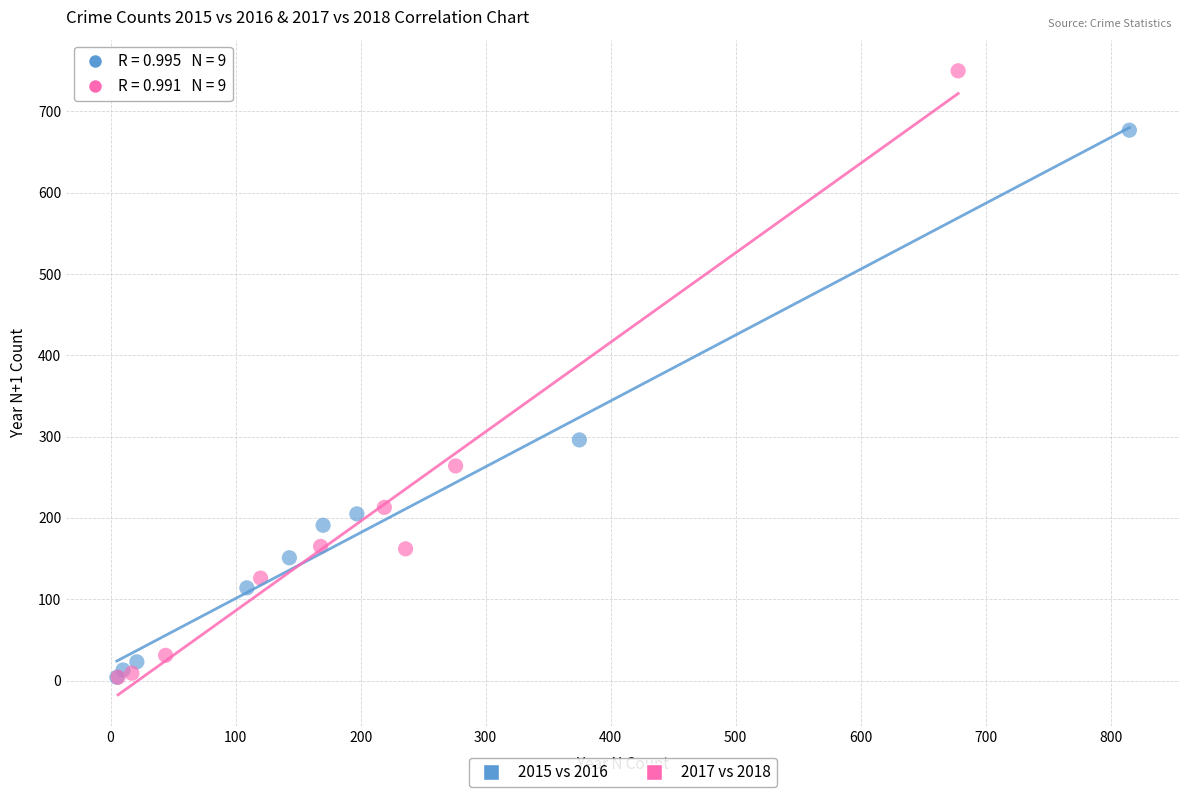

Which series reaches the maximum Y coordinate?

2017 vs 2018